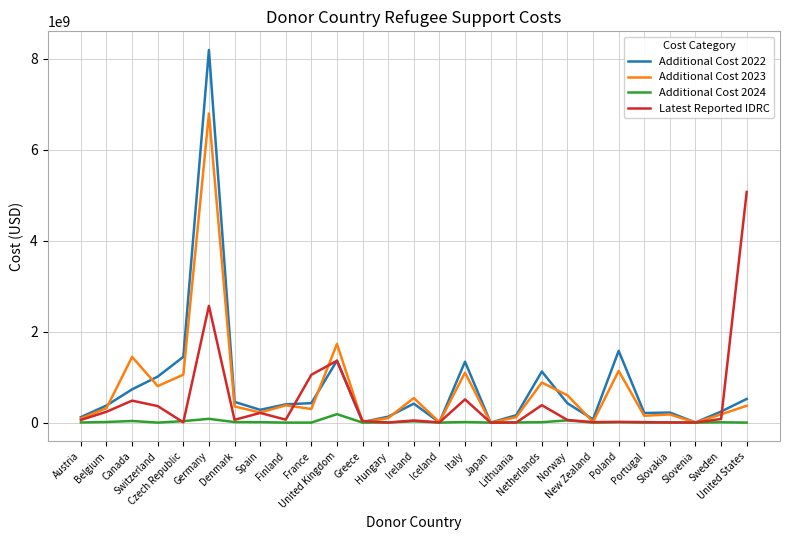

Between Slovenia and United States, which series saw the biggest shift?

Latest Reported IDRC